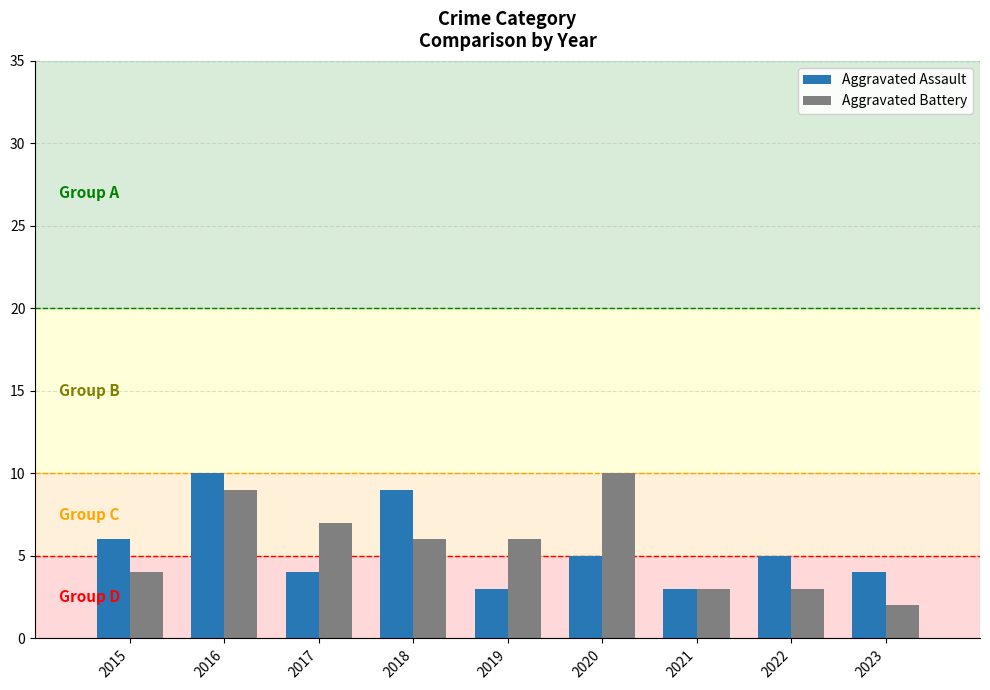

What is the value of the Aggravated Battery bar at the 5th from the left?

6